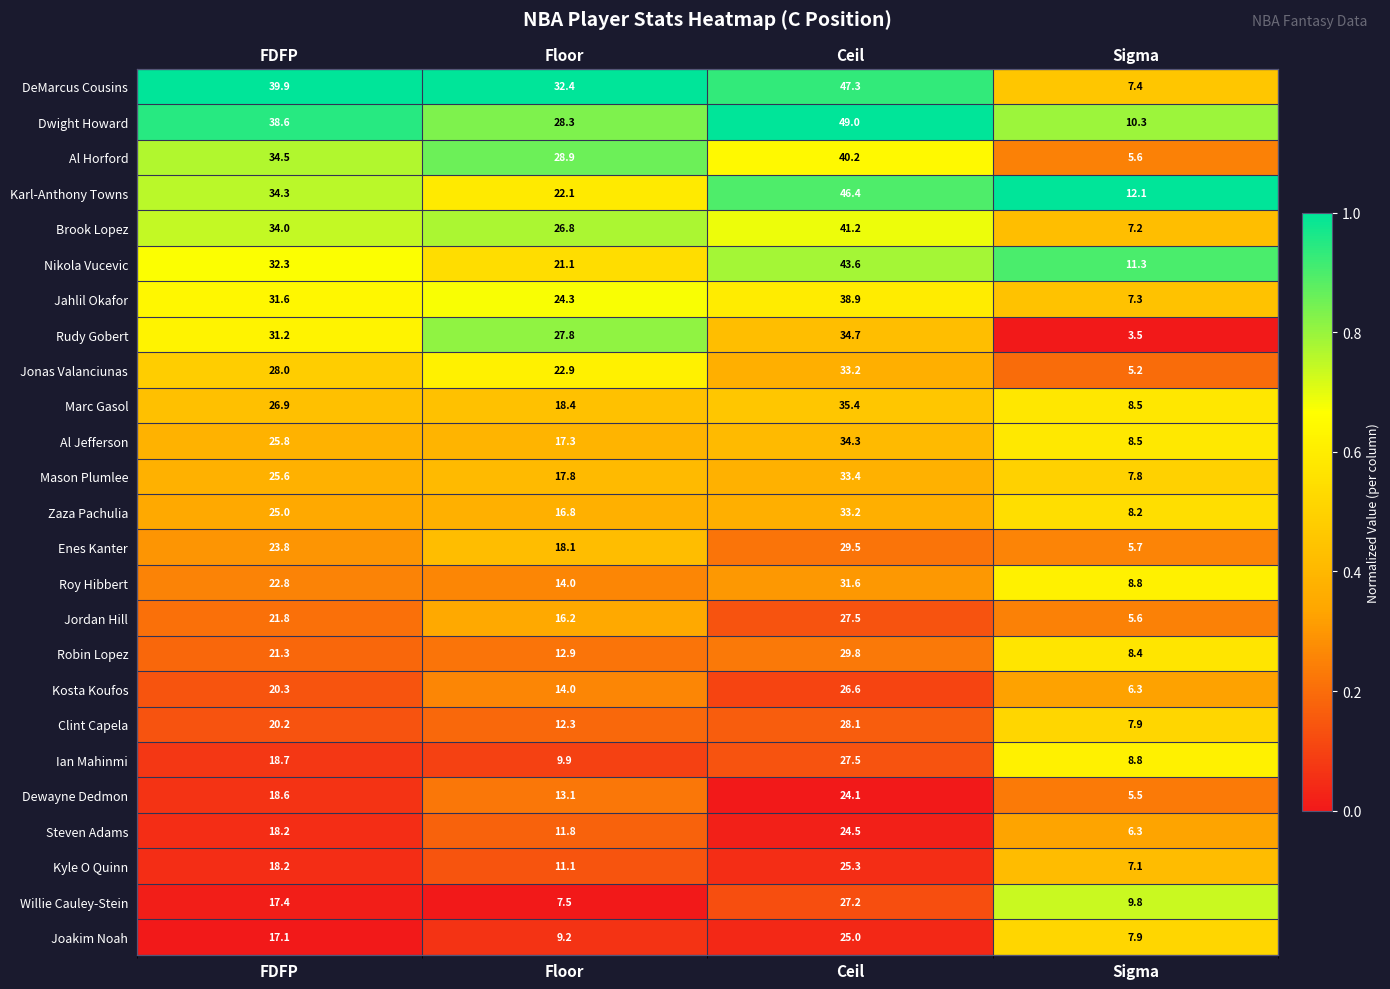

Which label corresponds to the smallest value in the chart?

Sigma